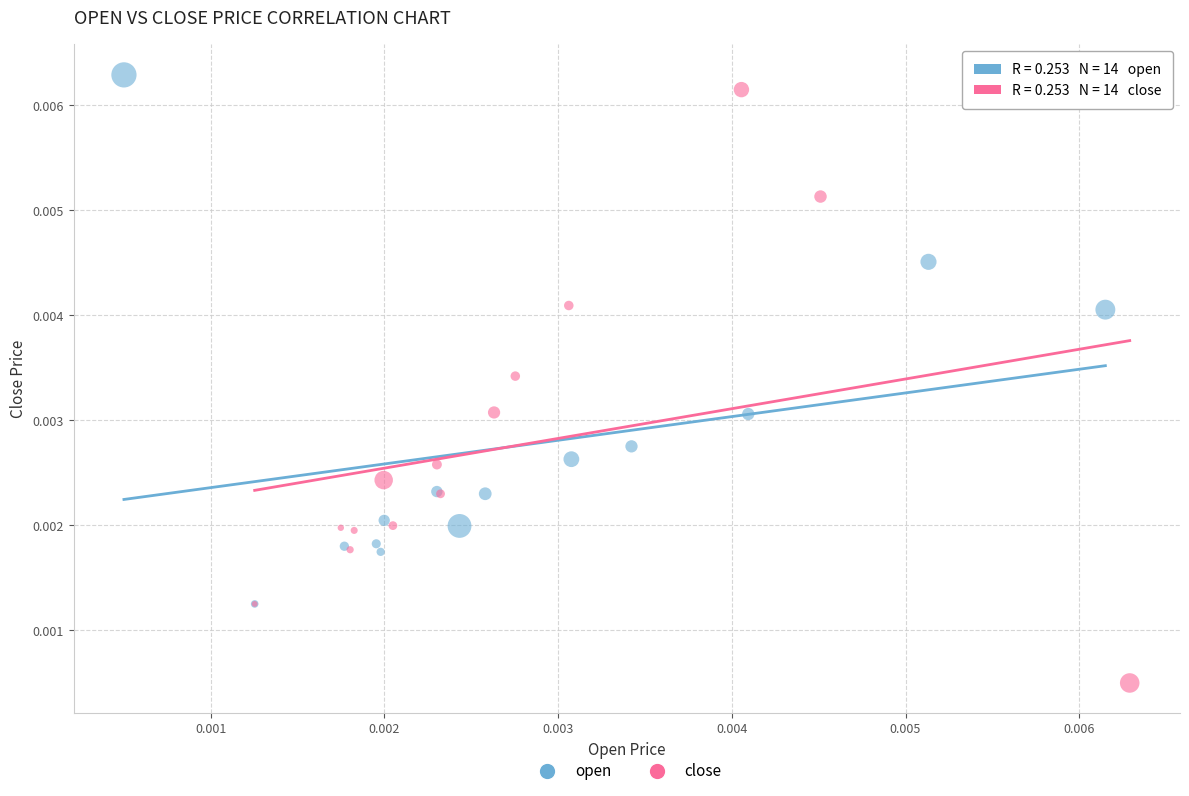

Which series has the widest spread of Y values?

close